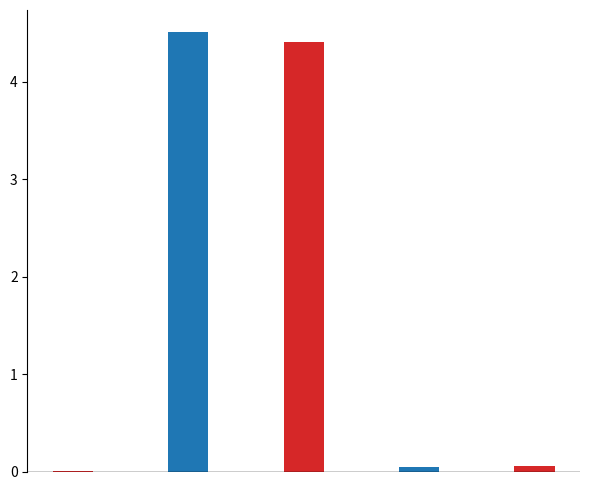

What is the sum of all values?

9.0